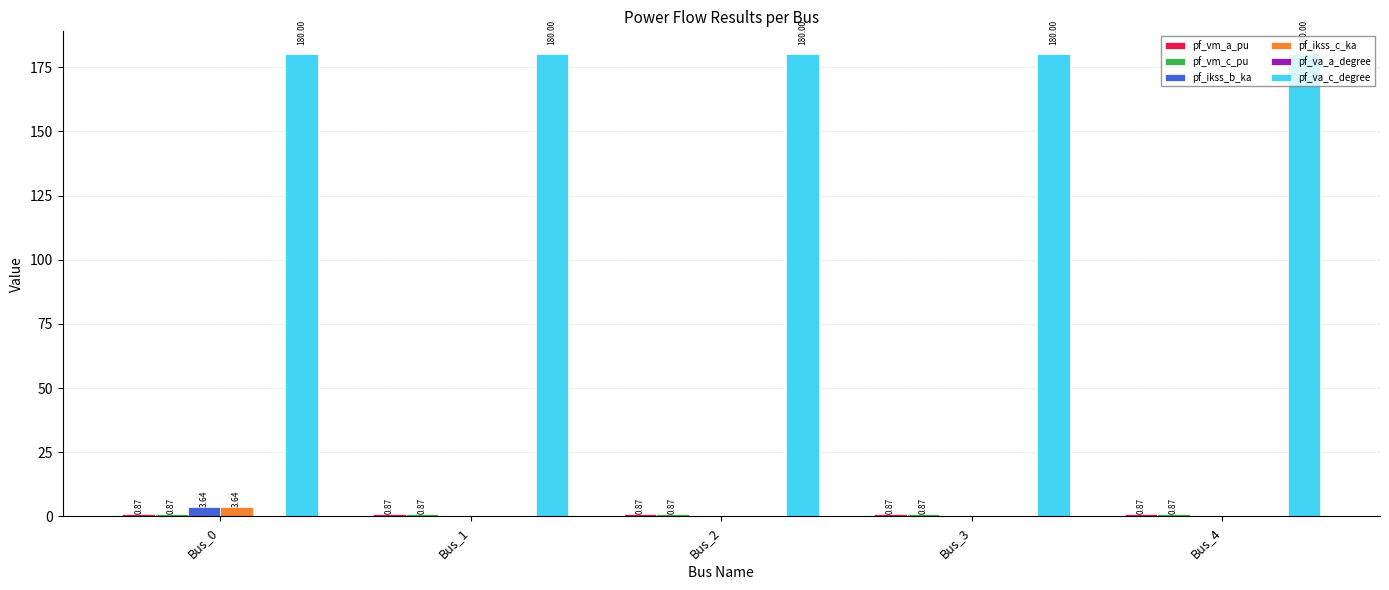

What is the sum of the pf_va_c_degree values at Bus_3 and Bus_1?

360.0